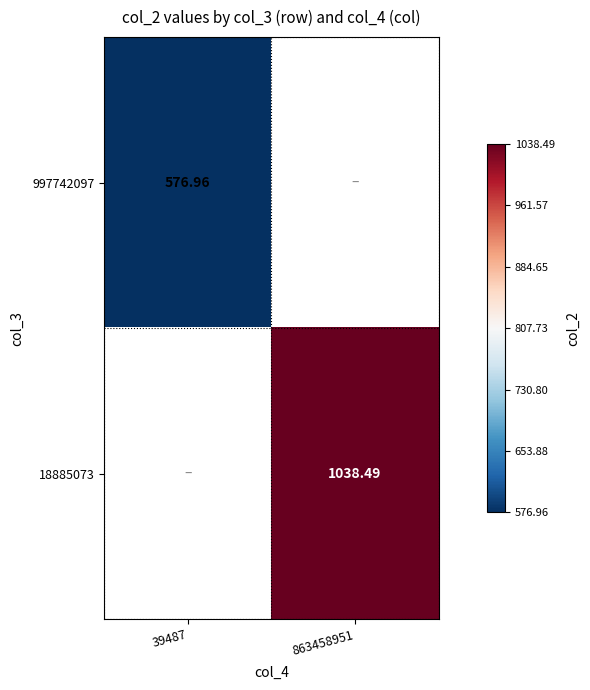

Is the value of 18885073 at 863458951 greater than the value of 997742097 at 39487?

Yes